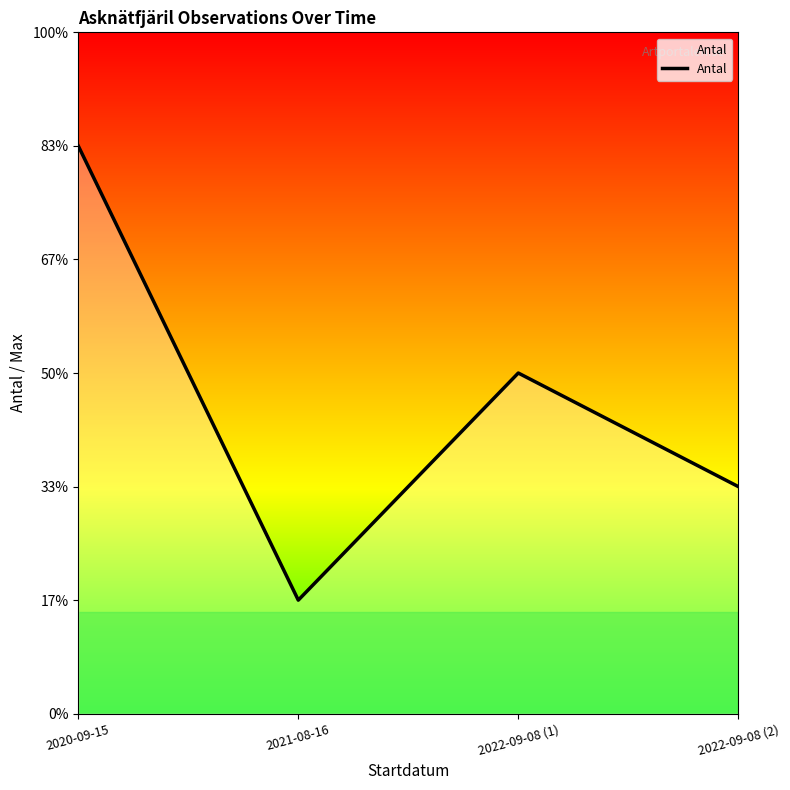

Does the chart display data point markers on the line(s)?

No